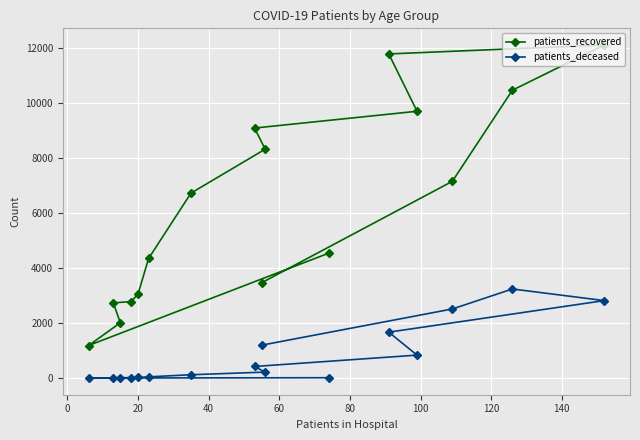

What is the greatest value displayed?

12106